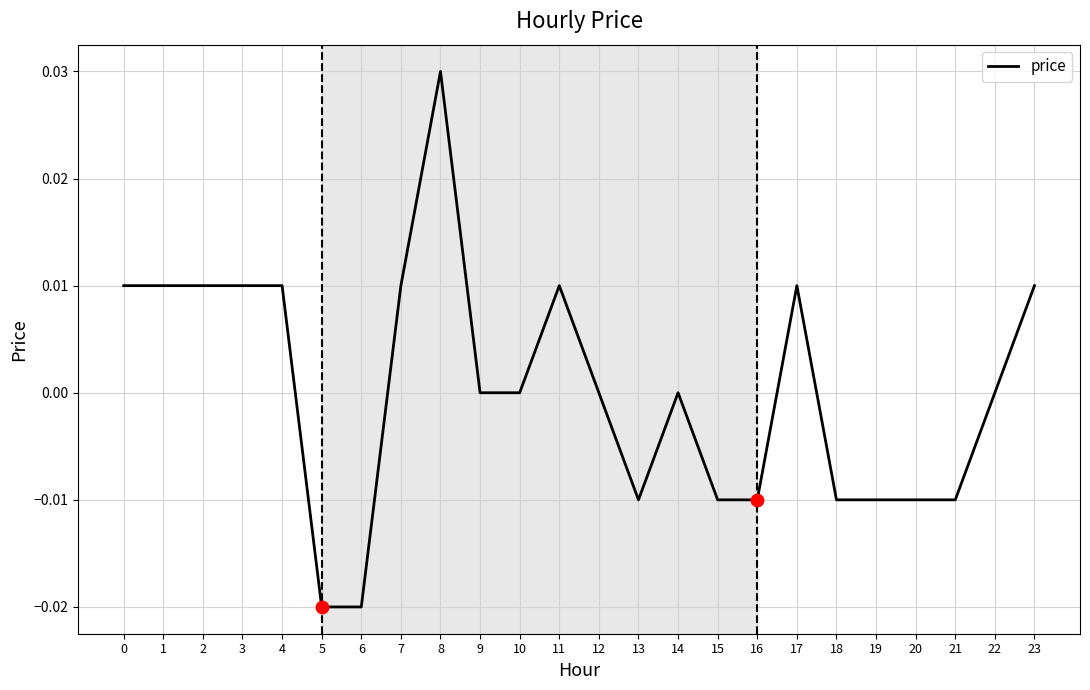

Between 22 and 4, which is larger?

4